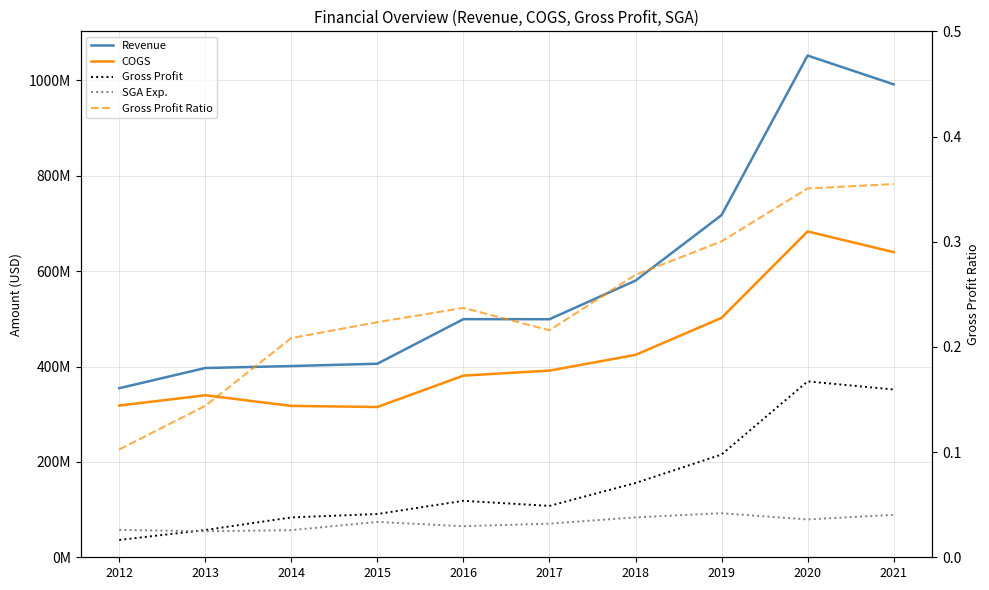

What are all the series names shown in the legend?

Revenue, COGS, Gross Profit, SGA Exp., Gross Profit Ratio